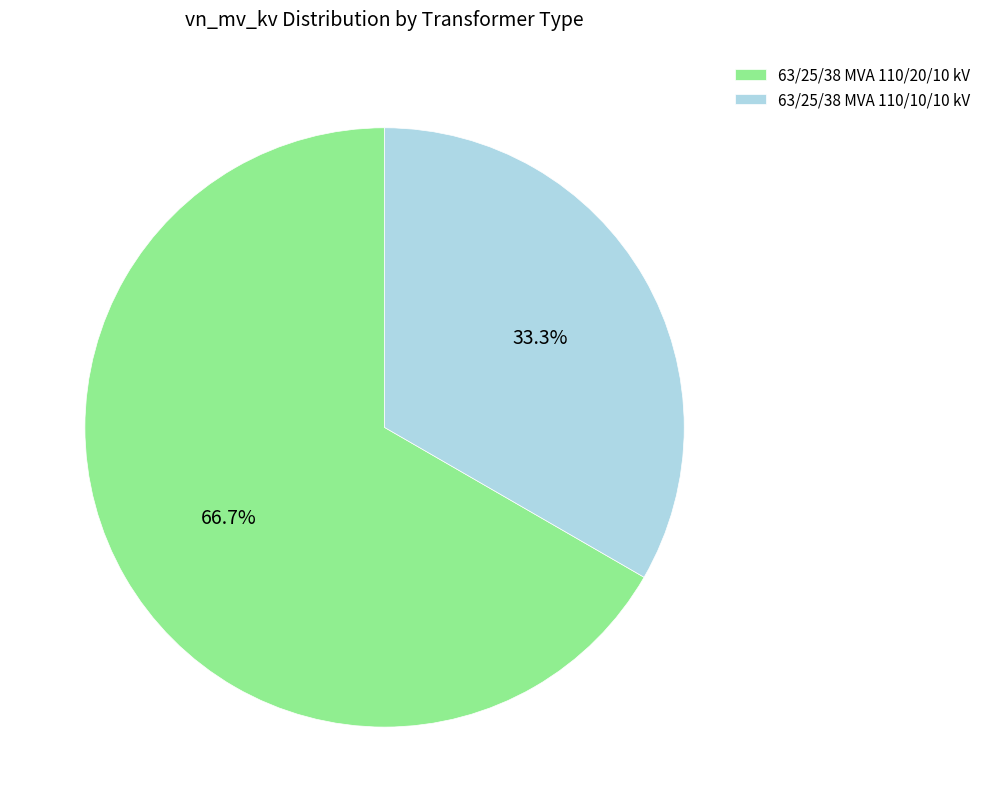

The 63/25/38 MVA 110/10/10 kV slice represents 33% of the pie. True or false?

True